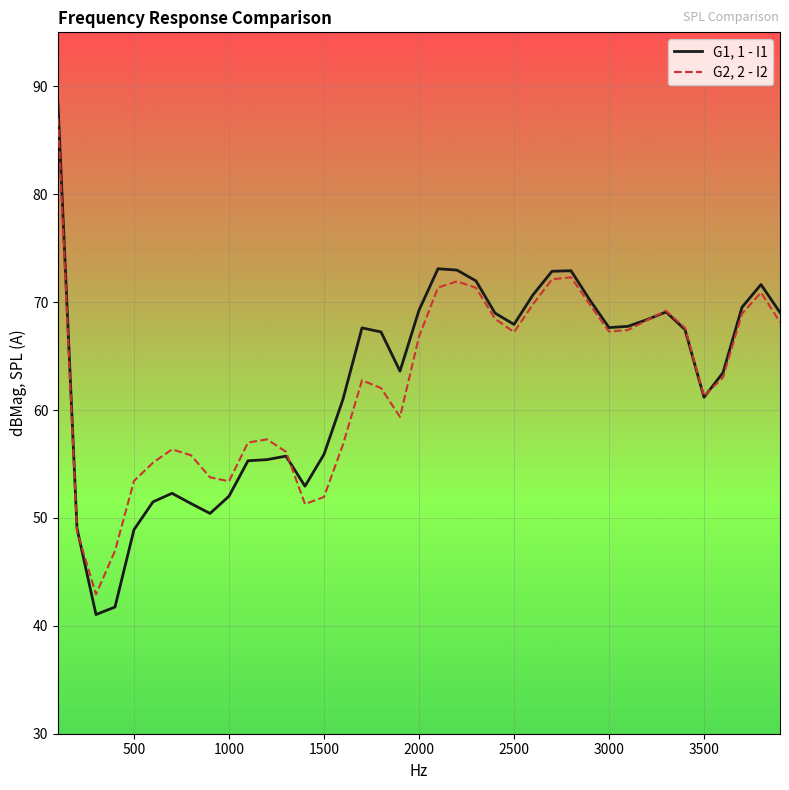

List the series in order of their overall mean, lowest first.

G2, 2 - I2, G1, 1 - I1